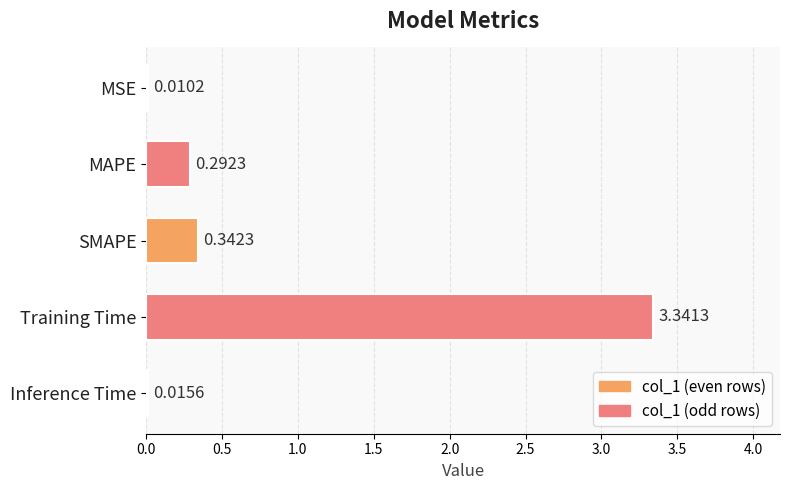

What is the sum of the values at MSE and Training Time?

3.4